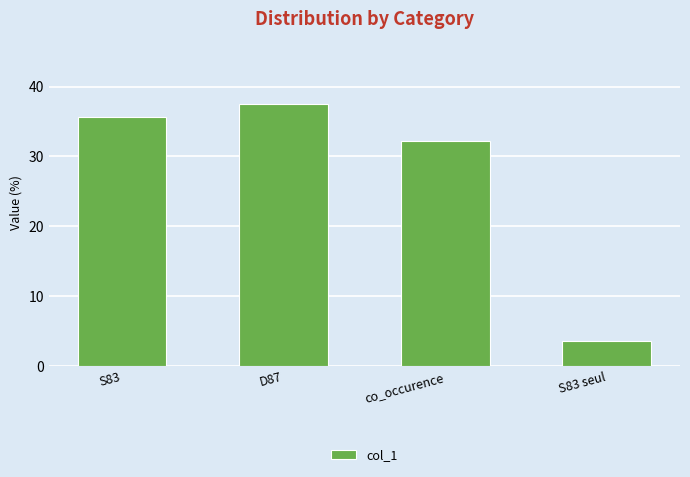

What is the sum of all values?

108.9